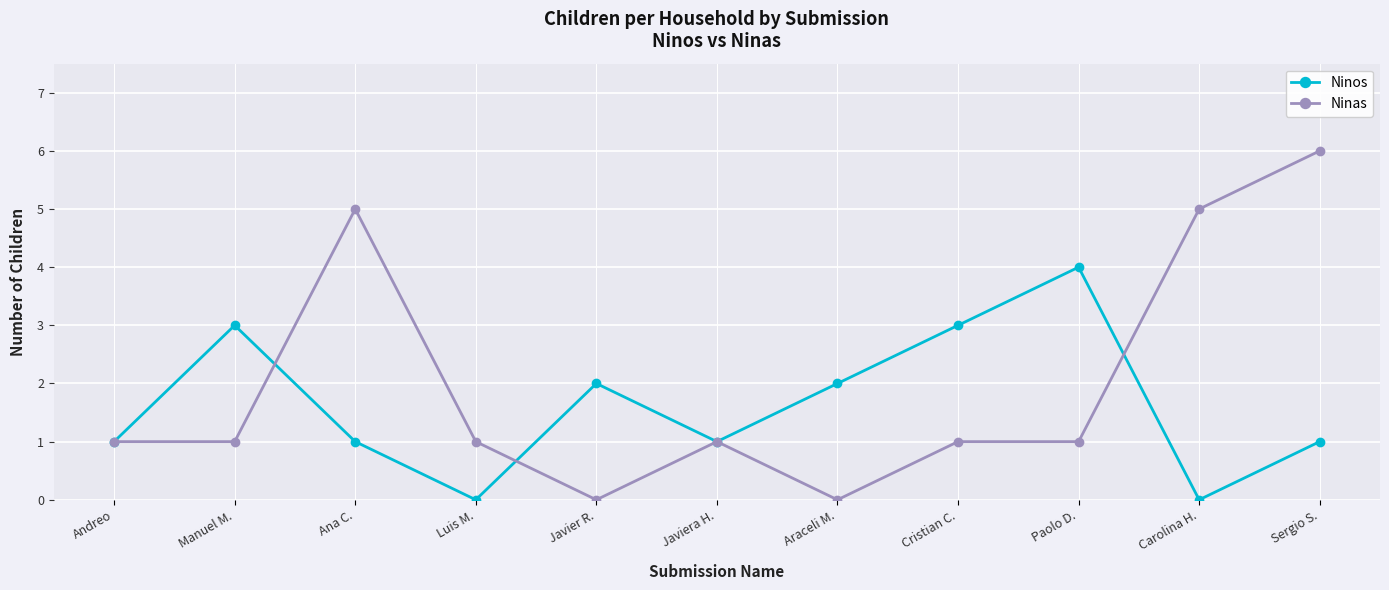

Read the Ninas value at Sergio S..

6